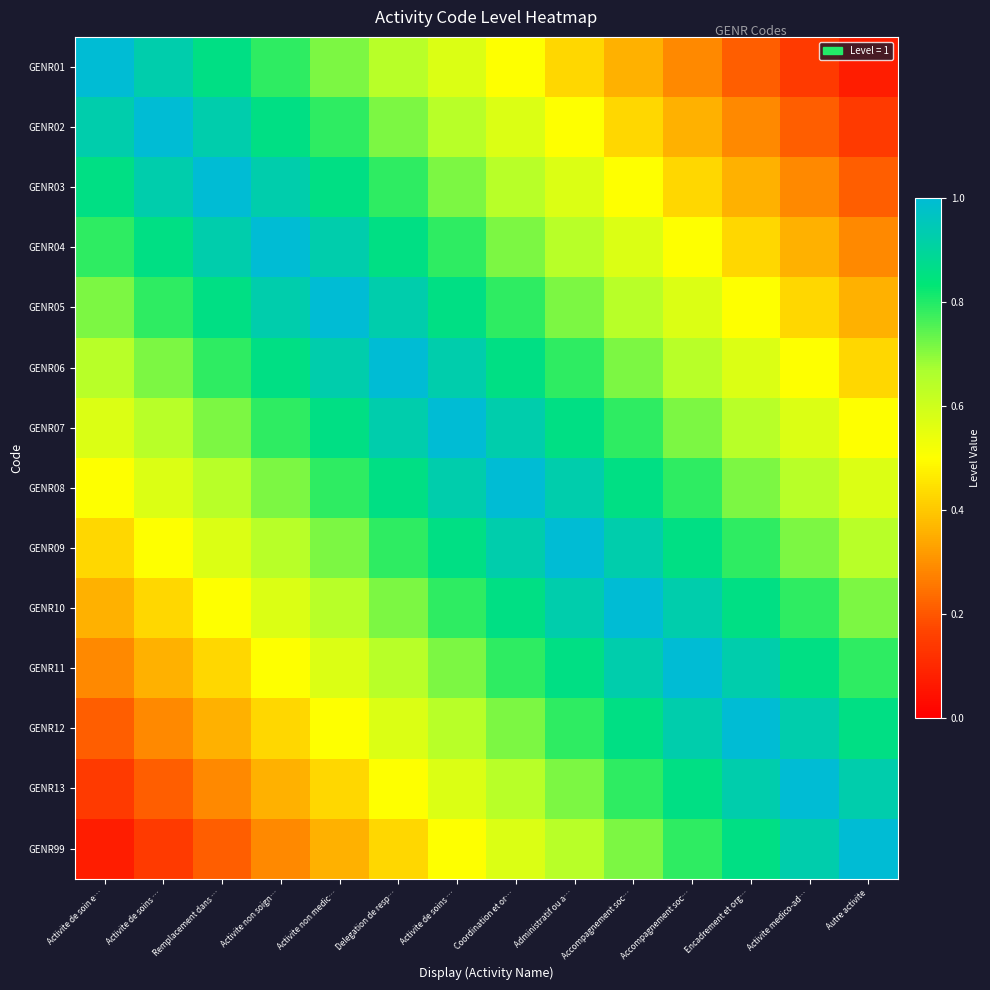

Rank the series at Remplacement dans … from highest to lowest value.

GENR03, GENR02, GENR04, GENR01, GENR05, GENR06, GENR07, GENR08, GENR09, GENR10, GENR11, GENR12, GENR13, GENR99